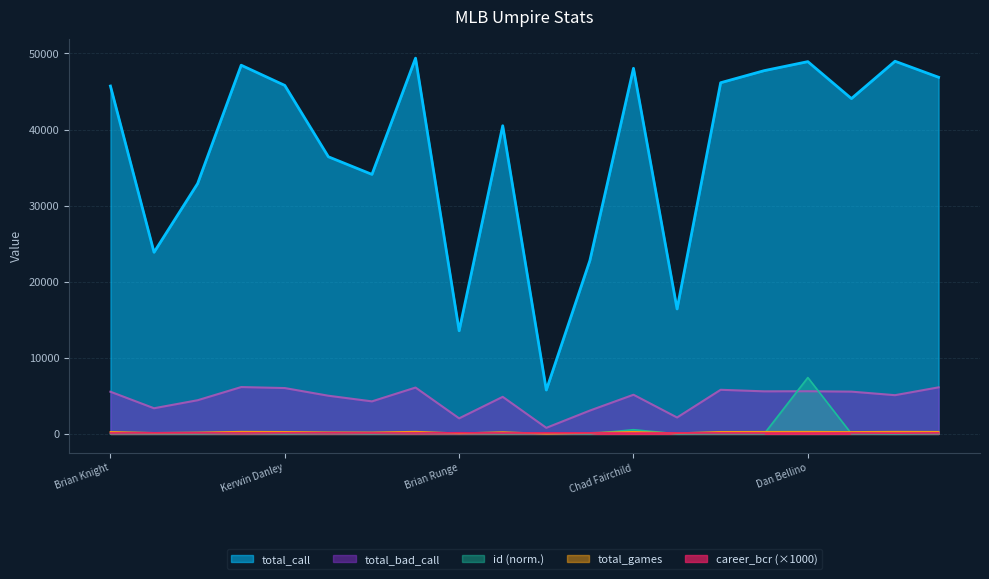

What is the approximate value of career_bcr_scaled at Dana DeMuth?

120.0